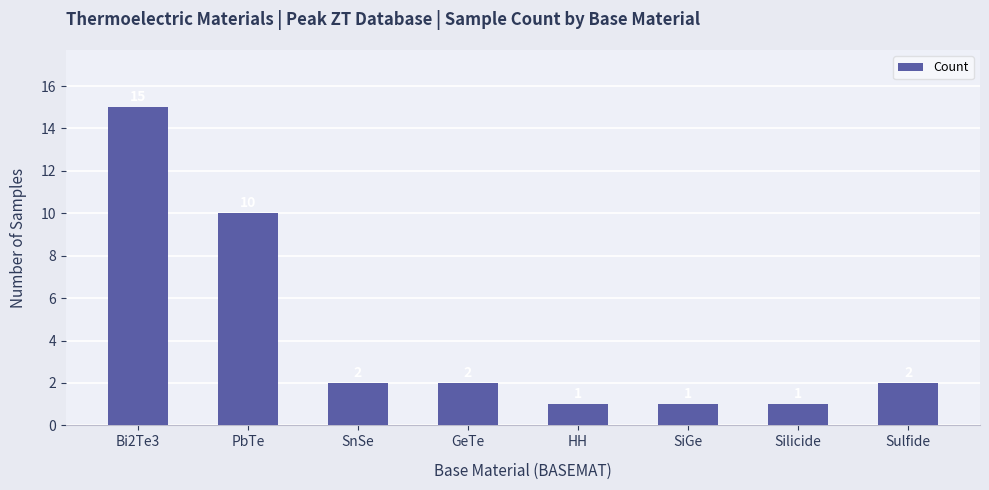

The value at Sulfide is 2. True or false?

True